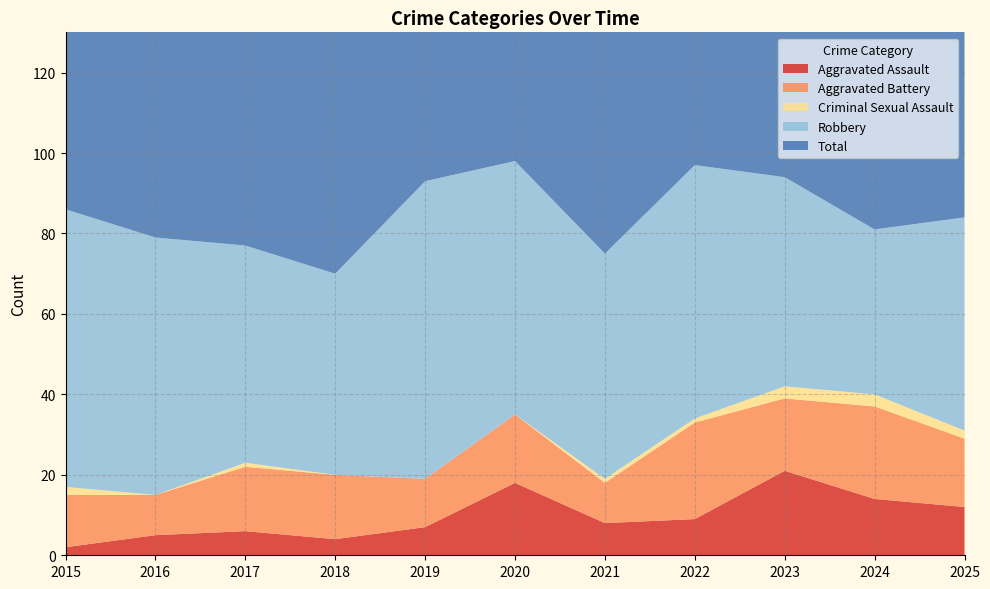

Reading left to right, transcribe all the data shown in this chart.

Aggravated Assault: 2015=2	2016=5	2017=6	2018=4	2019=7	2020=18	2021=8	2022=9	2023=21	2024=14	2025=12
Aggravated Battery: 2015=13	2016=10	2017=16	2018=16	2019=12	2020=17	2021=10	2022=24	2023=18	2024=23	2025=17
Criminal Sexual Assault: 2015=2	2016=0	2017=1	2018=0	2019=0	2020=0	2021=1	2022=1	2023=3	2024=3	2025=2
Robbery: 2015=69	2016=64	2017=54	2018=50	2019=74	2020=63	2021=56	2022=63	2023=52	2024=41	2025=53
Total: 2015=86	2016=79	2017=77	2018=70	2019=93	2020=98	2021=75	2022=97	2023=94	2024=82	2025=84